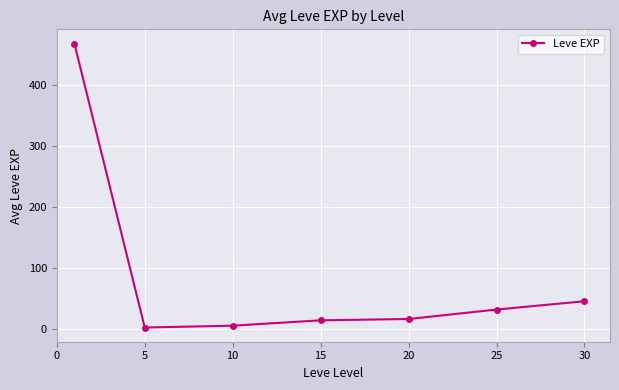

Reading right to left, extract all data points from this chart.

45.5	31.8	16.3	14.2	5.3	2.3	468.5